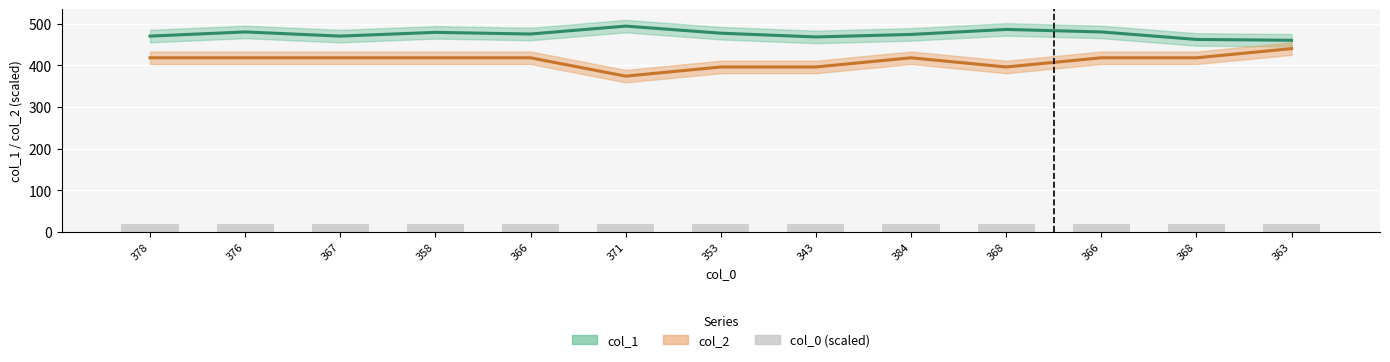

List the labels in order of value, smallest first.

363, 368, 343, 378, 367, 384, 366, 353, 358, 376, 366, 368, 371